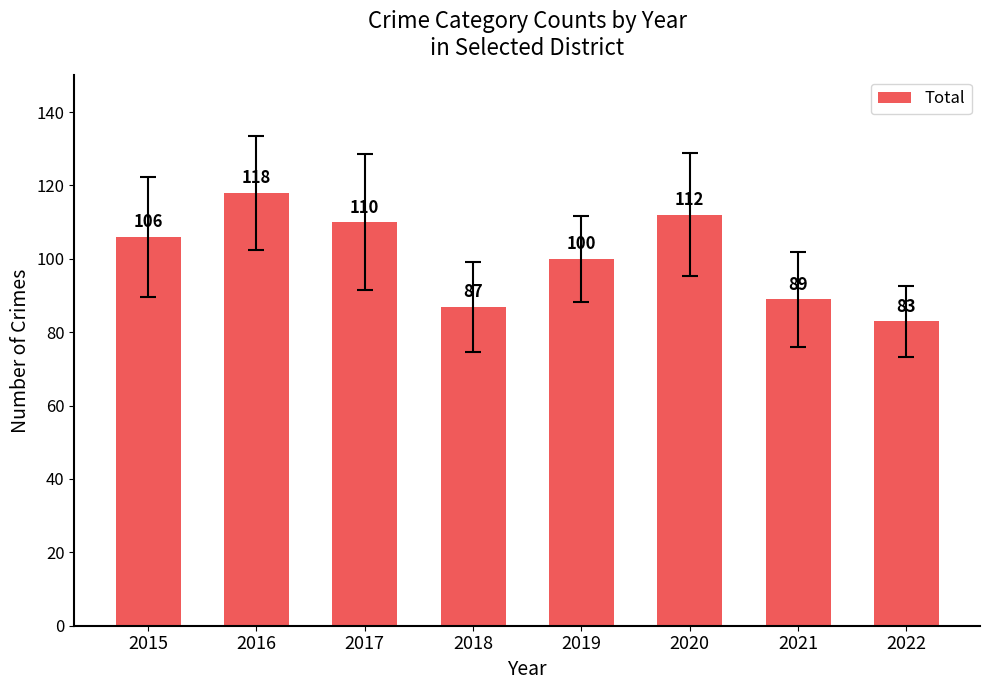

Reading left to right, list all the values displayed in this chart.

106	118	110	87	100	112	89	83